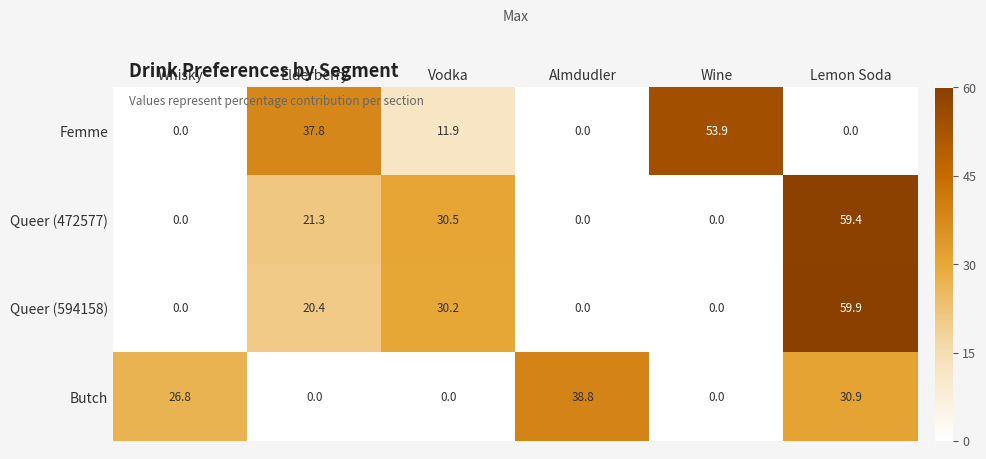

Rank the series at Elderberry from lowest to highest value.

Butch, Queer (594158), Queer (472577), Femme